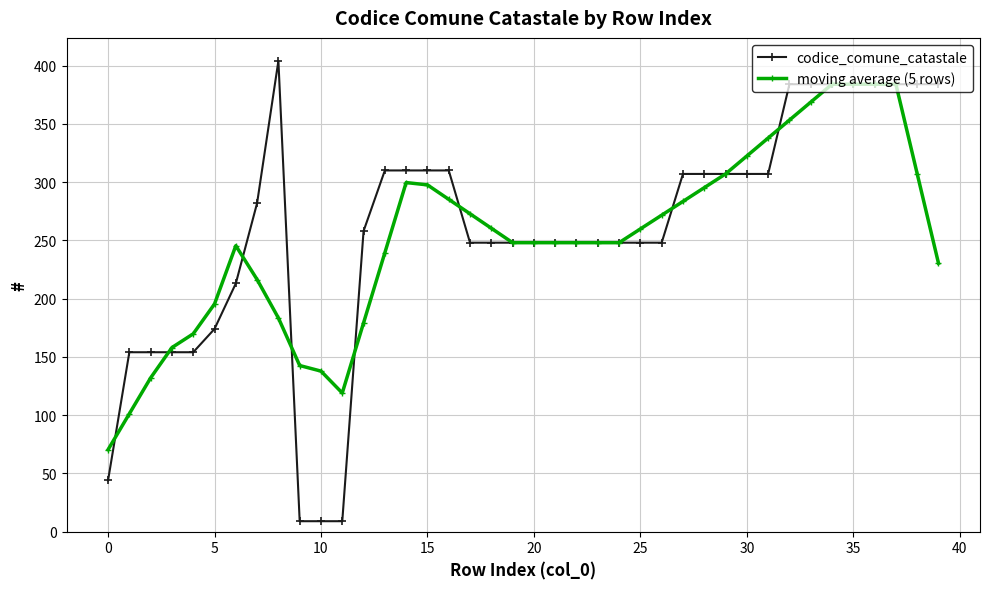

At how many categories does at least one series exceed 84?

39